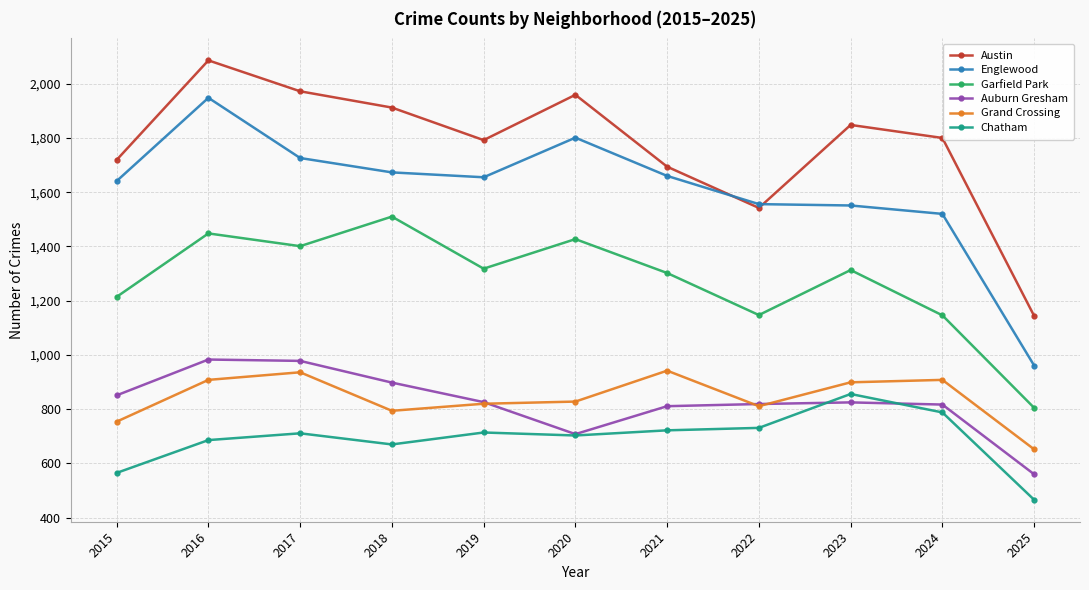

True or false: Grand Crossing and Garfield Park cross at least once.

False